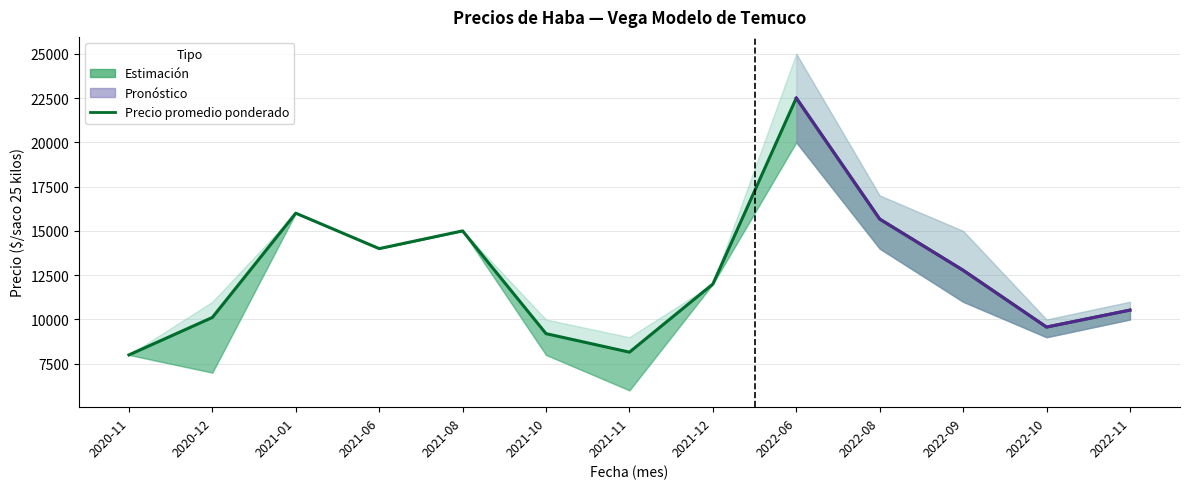

How many values in the Precio maximo series are below 12000?

6